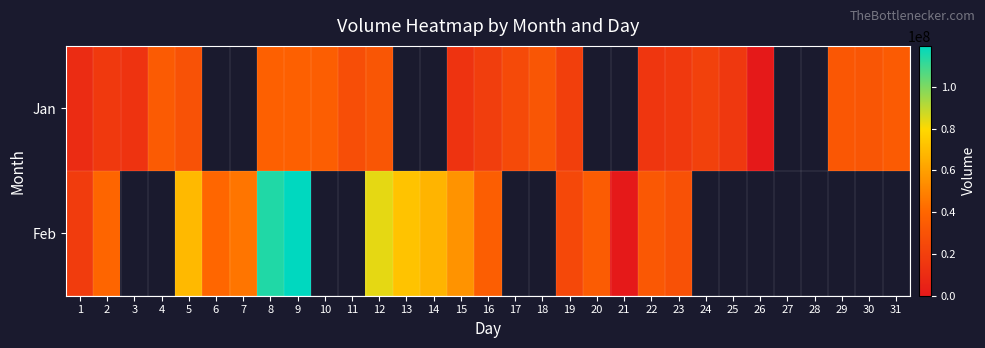

Where does the Feb series first go above 72385781?

8